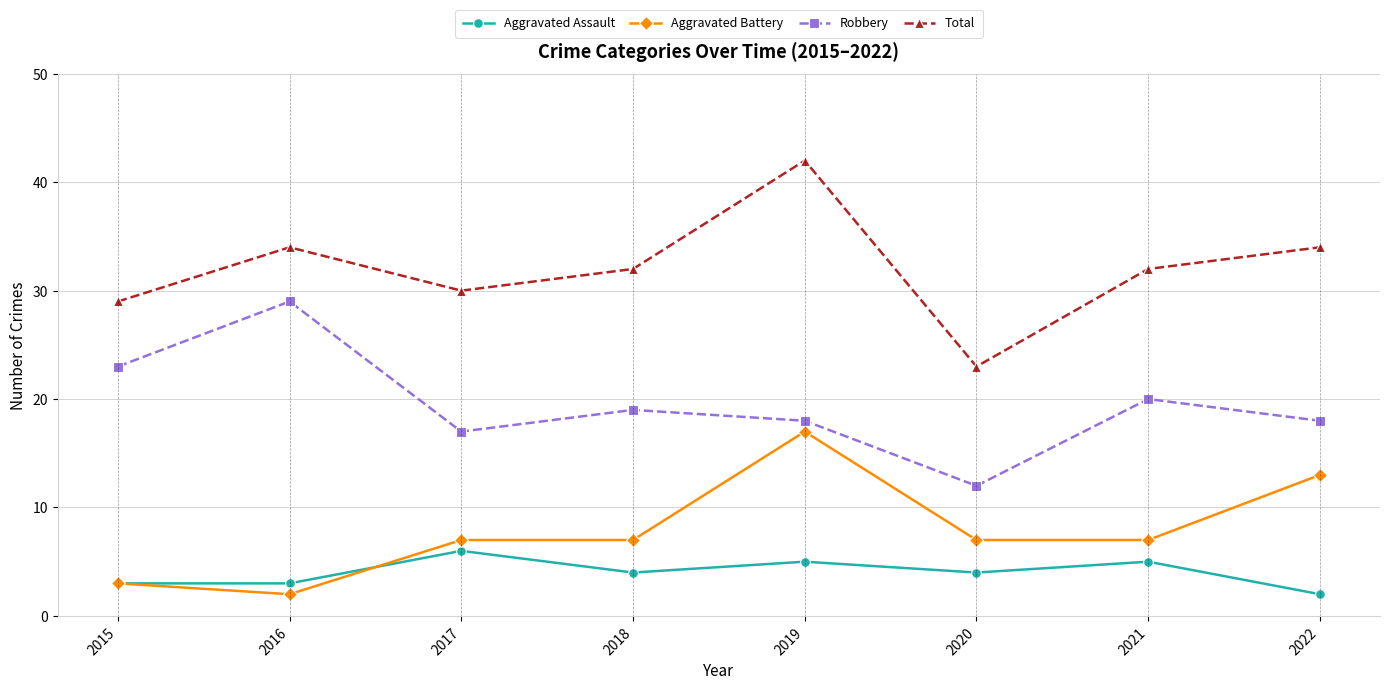

What is the value of the Aggravated Assault point at the 6th from the left?

4